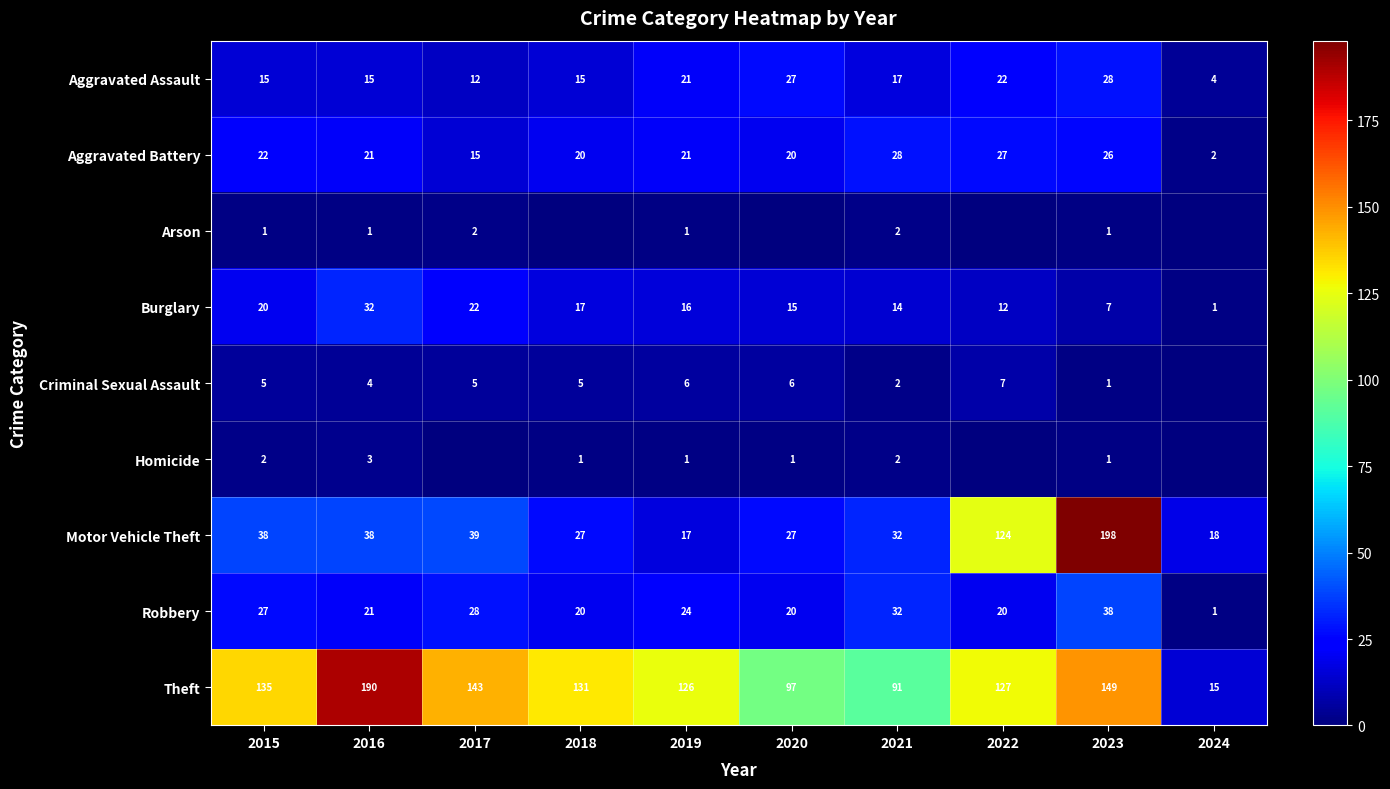

How many distinct data groups are displayed?

9